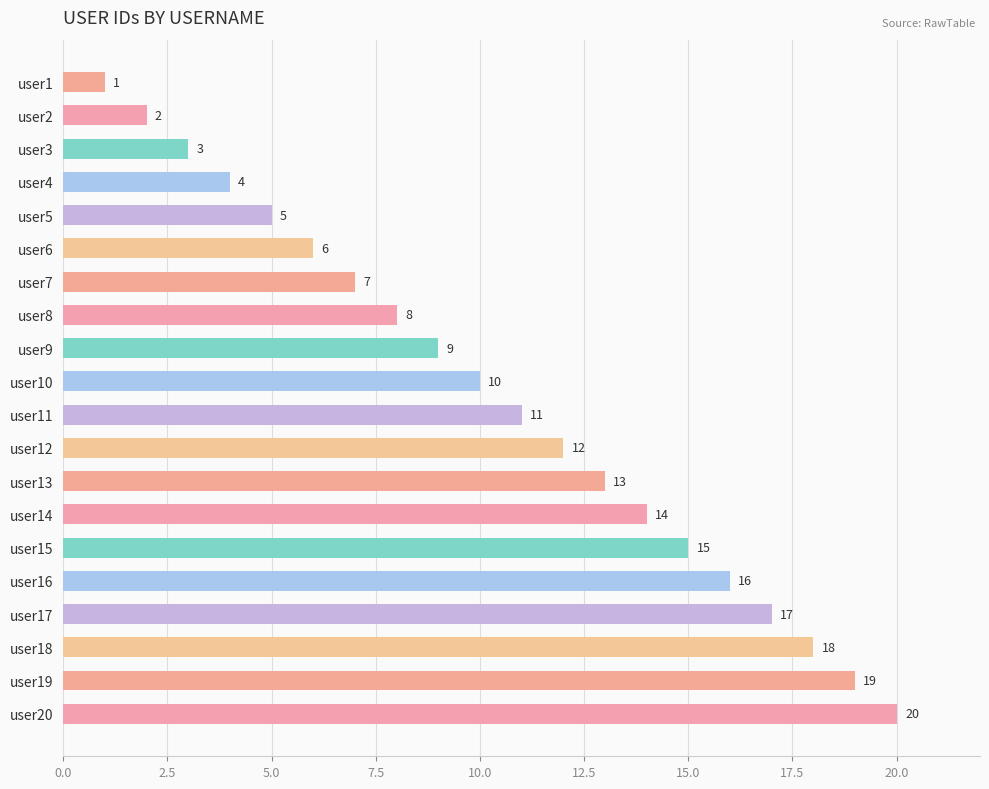

The chart shows a value of 2 at user2. True or false?

True